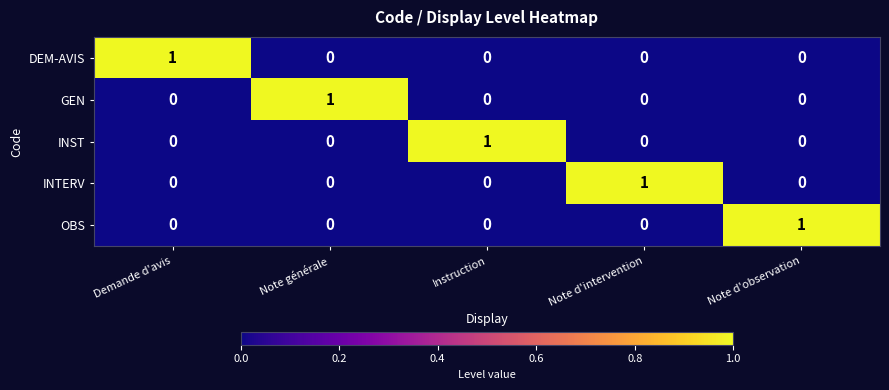

The INTERV series shows 0 at Instruction. True or false?

True